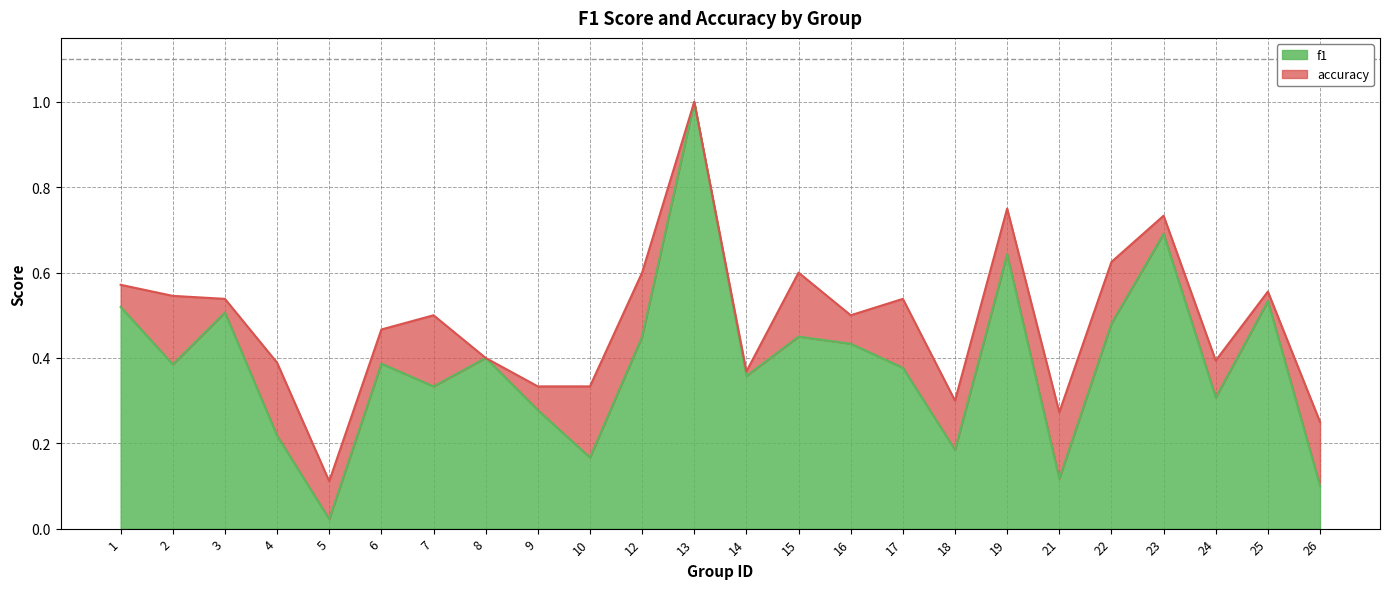

What is the lowest value of the accuracy series?

0.1